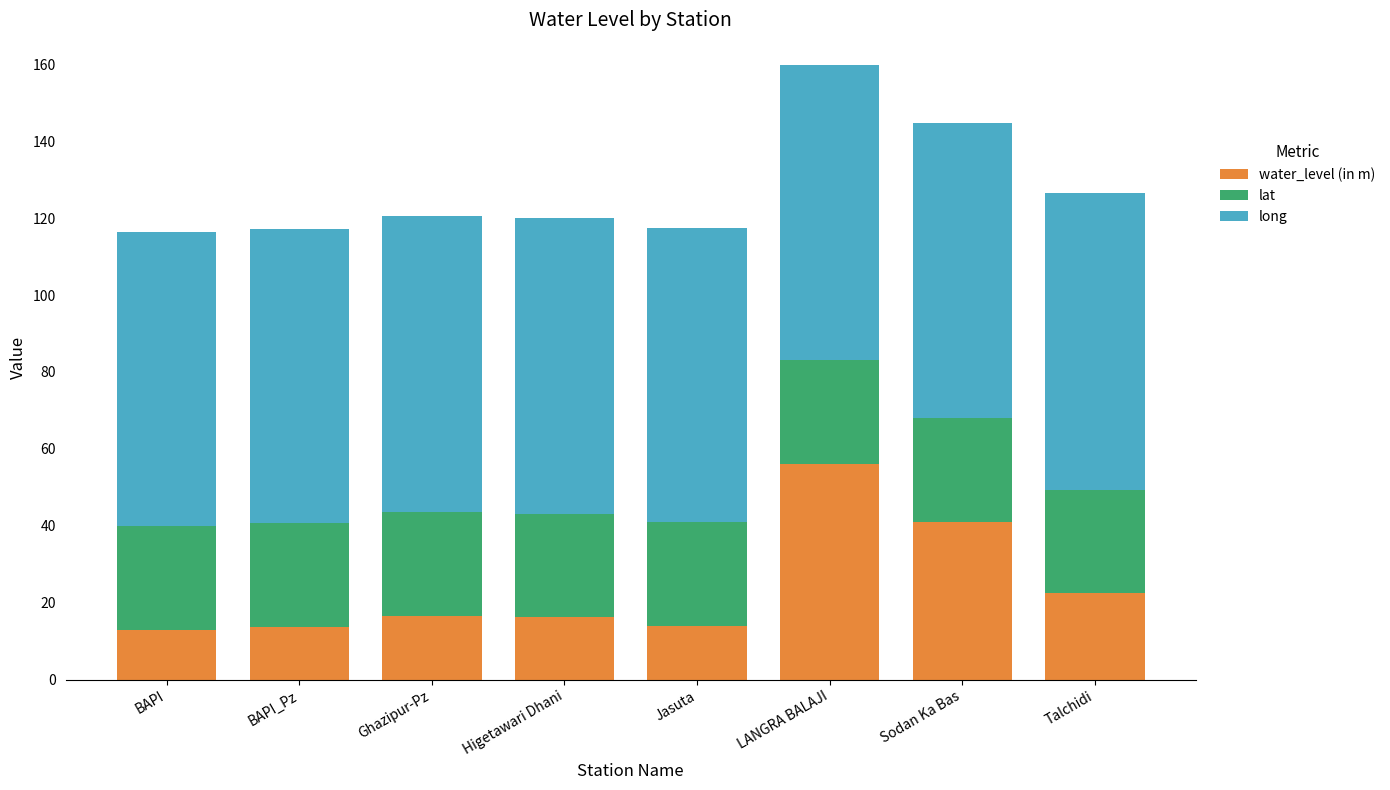

At which category is the sum across all series the highest?

LANGRA BALAJI